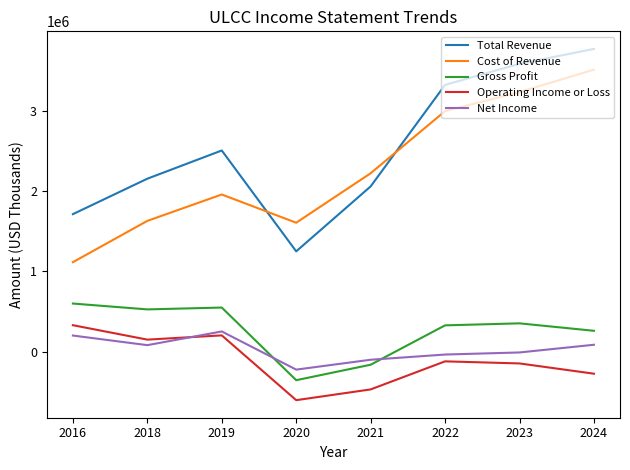

Is it true that Gross Profit equals 599000 at 2016?

True